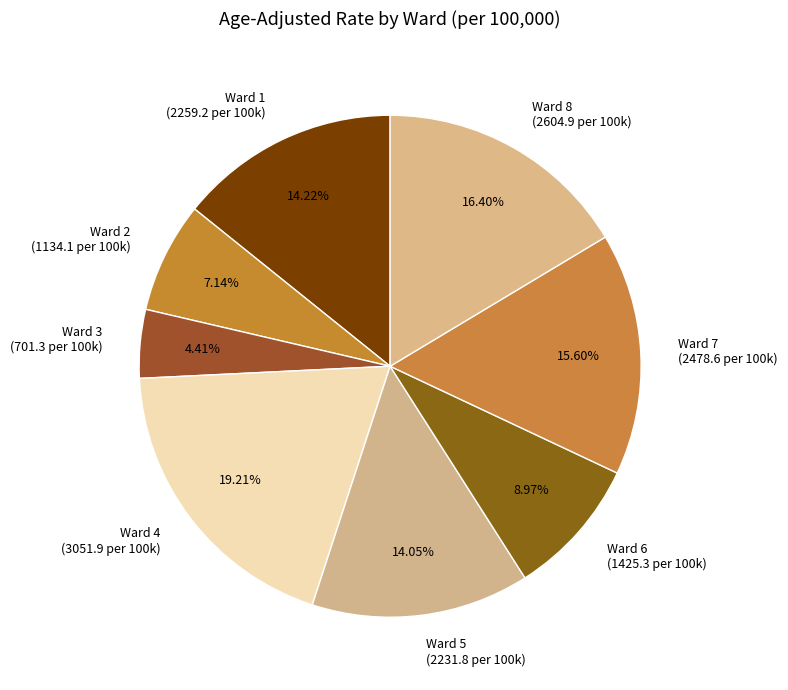

What is the ratio of the value at Ward 7 to the value at Ward 5?

1.1